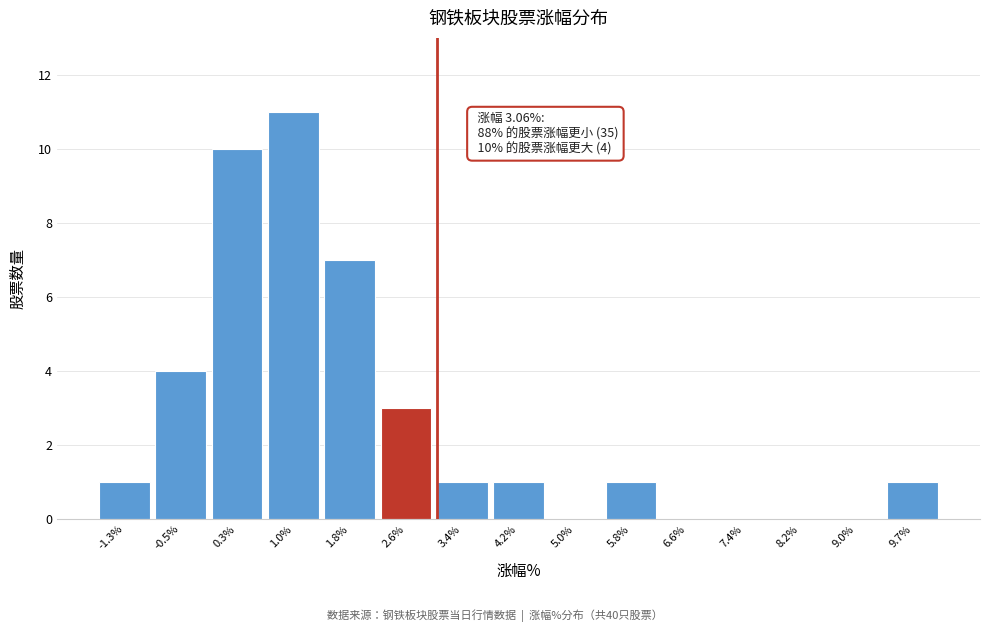

Over which range of the x-axis is the bar tallest?

0.7 to 1.5